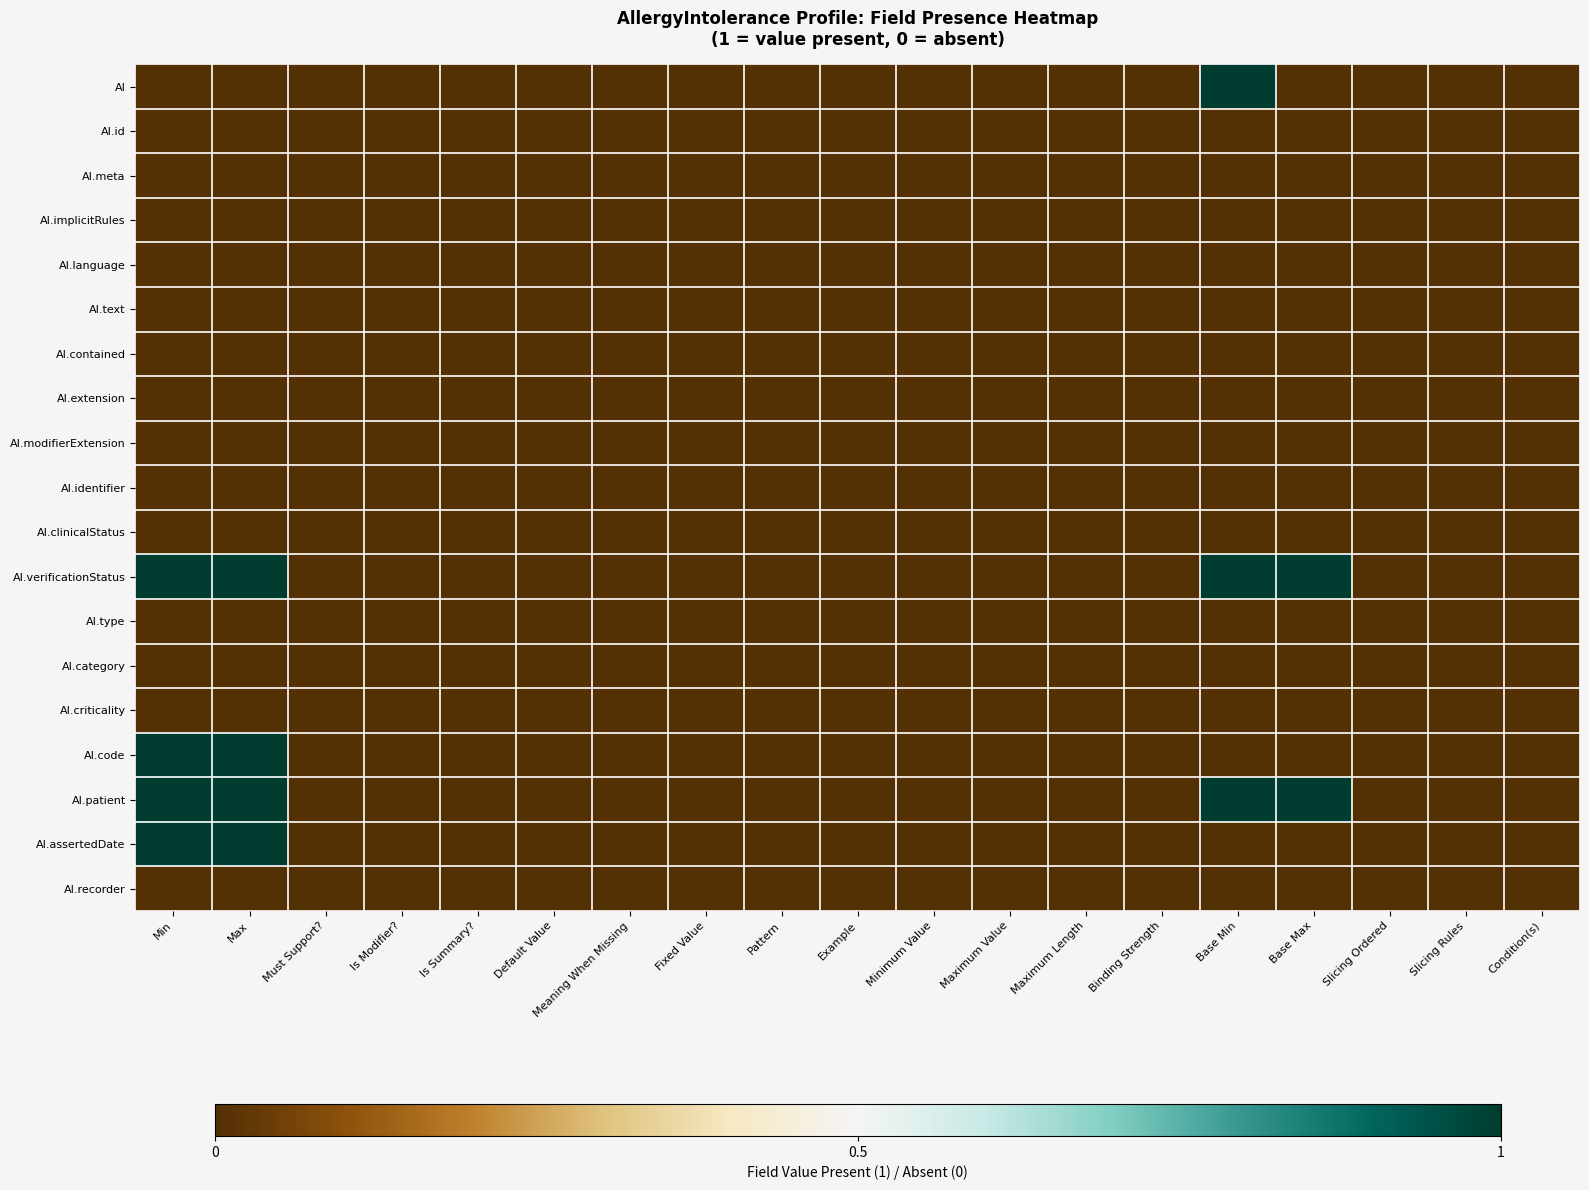

What is the maximum value shown in the chart?

1